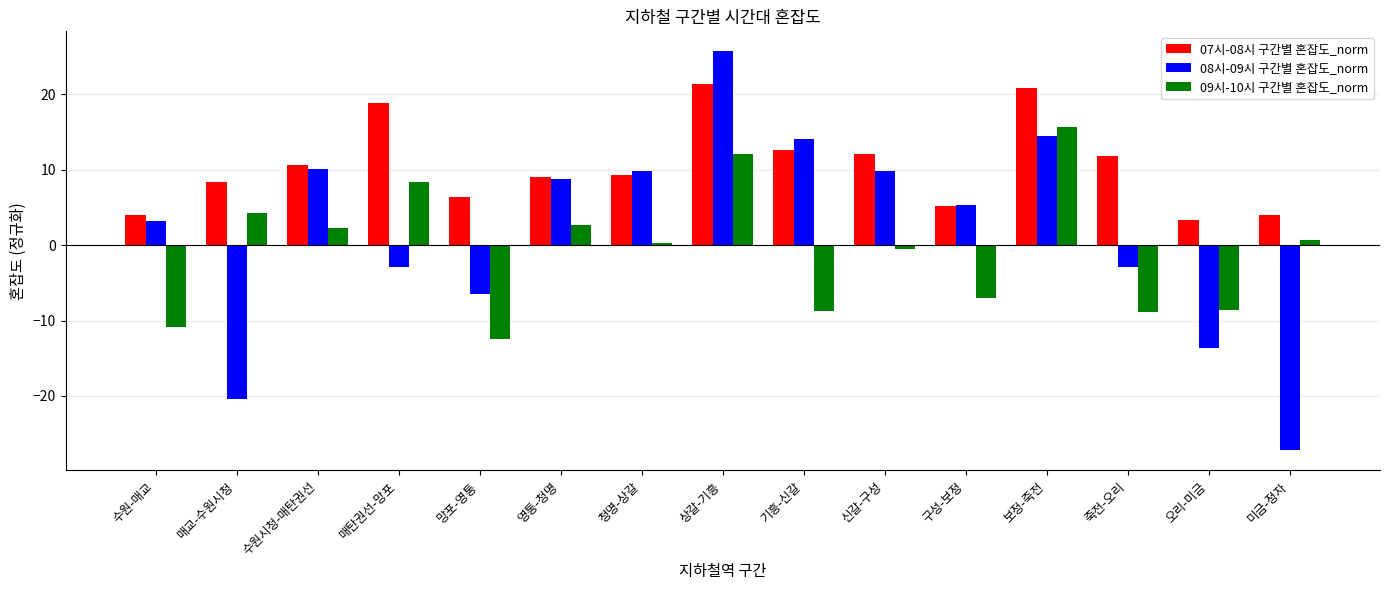

Count the number of data series in this chart.

3